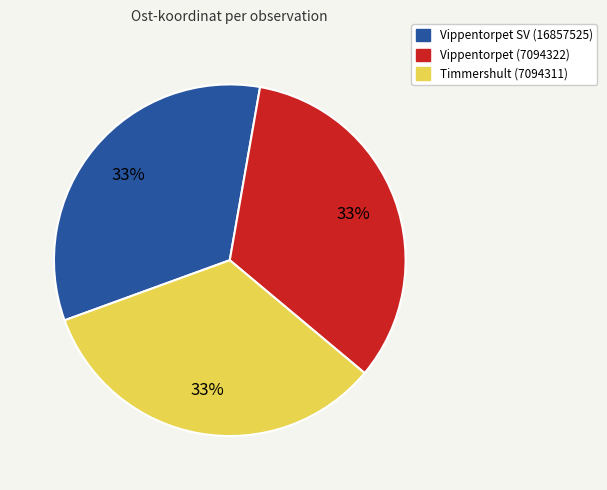

To the nearest percent, what percentage of the pie is Vippentorpet (7094322)?

33%